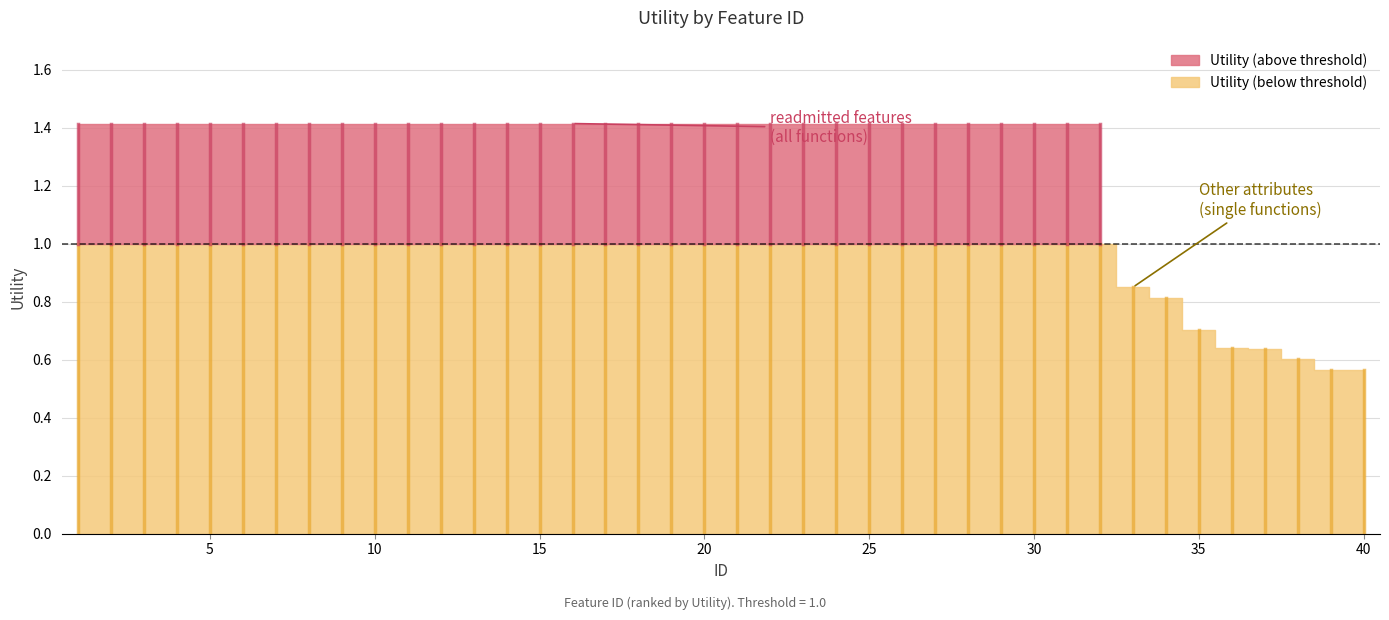

Rank the categories by value from lowest to highest.

40, 39, 38, 37, 36, 35, 34, 33, 1, 2, 3, 4, 5, 6, 7, 8, 9, 10, 11, 12, 13, 14, 15, 16, 17, 18, 19, 20, 21, 22, 23, 24, 25, 26, 27, 28, 29, 30, 31, 32